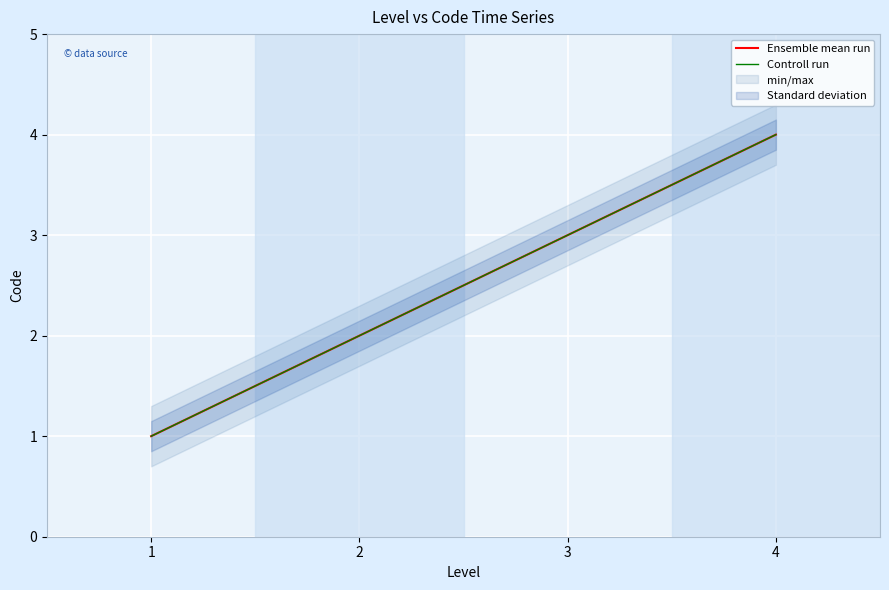

At 2, list the series in order from smallest to largest.

Ensemble mean run, Controll run